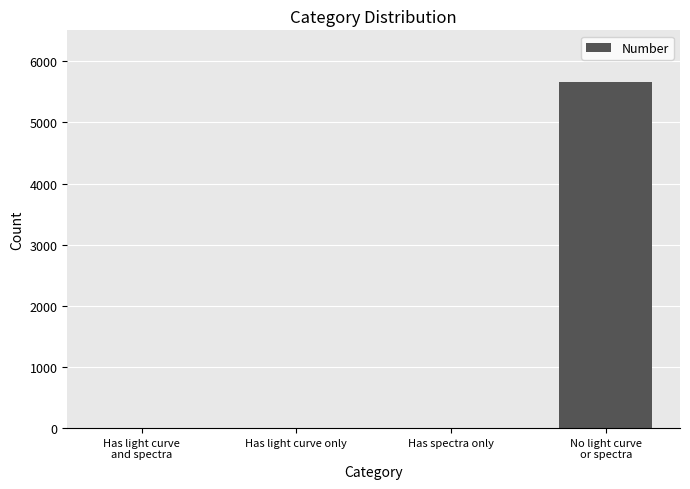

Reading right to left, transcribe all the data shown in this chart.

No light curve
or spectra=5658	Has spectra only=0	Has light curve only=0	Has light curve
and spectra=0